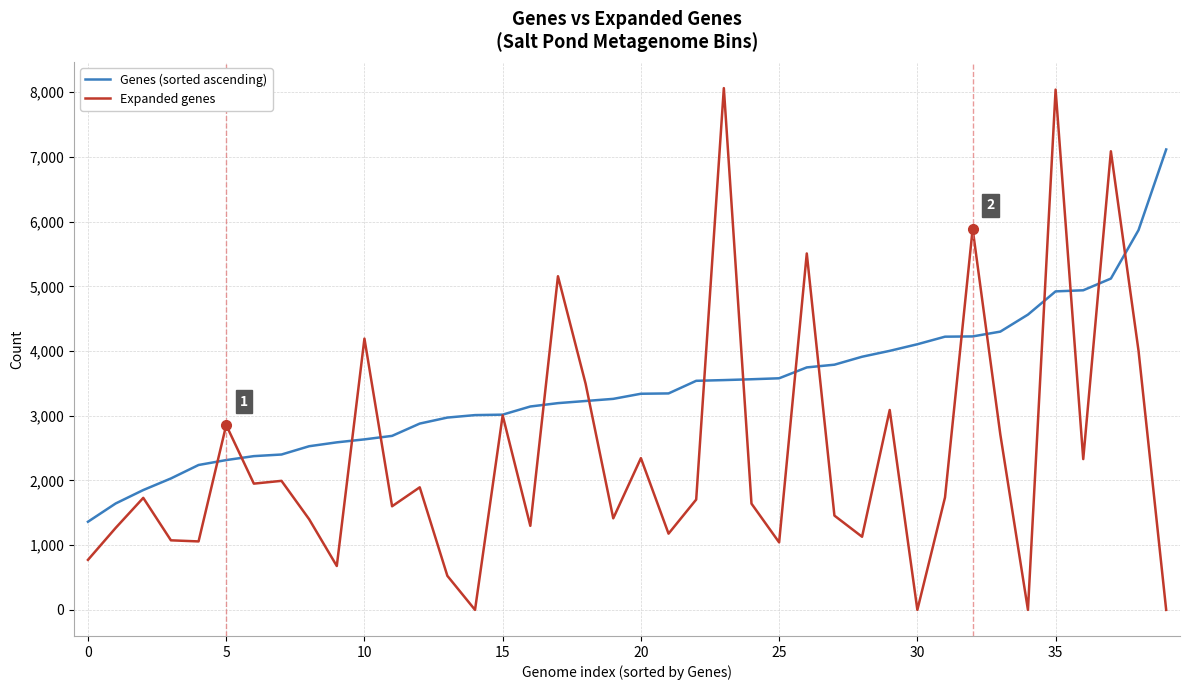

At how many categories does at least one series exceed 6780?

4